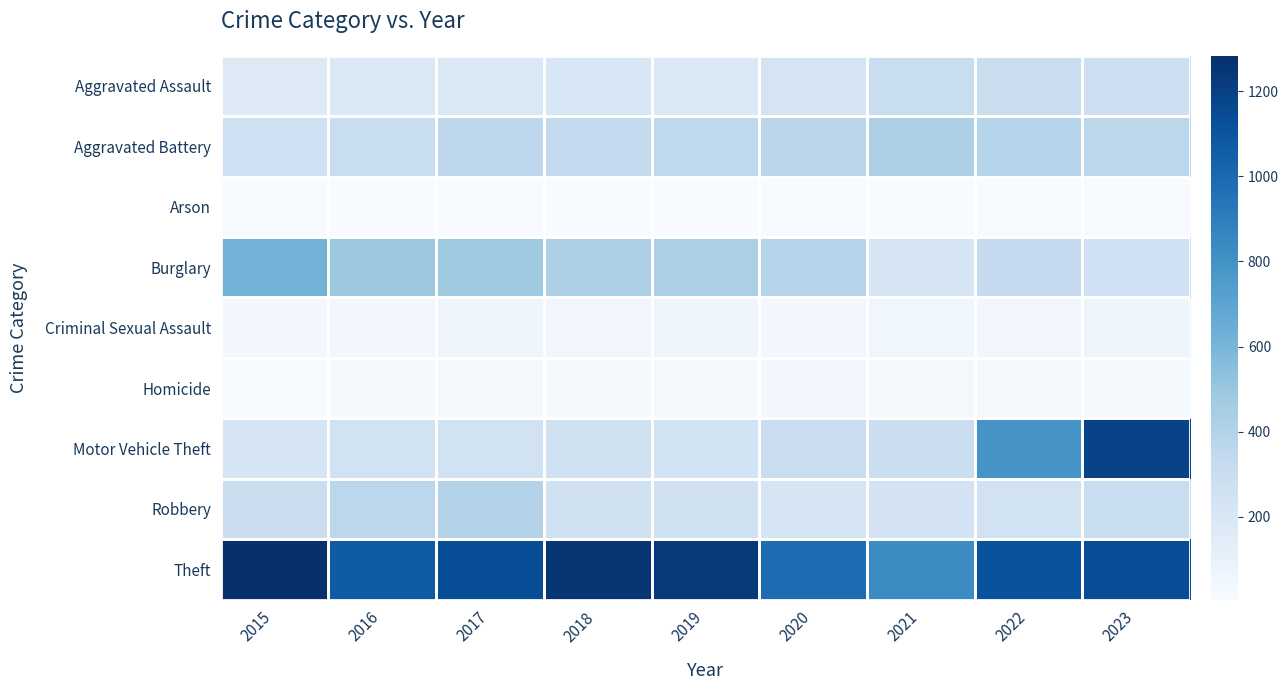

What is the smallest value displayed?

6